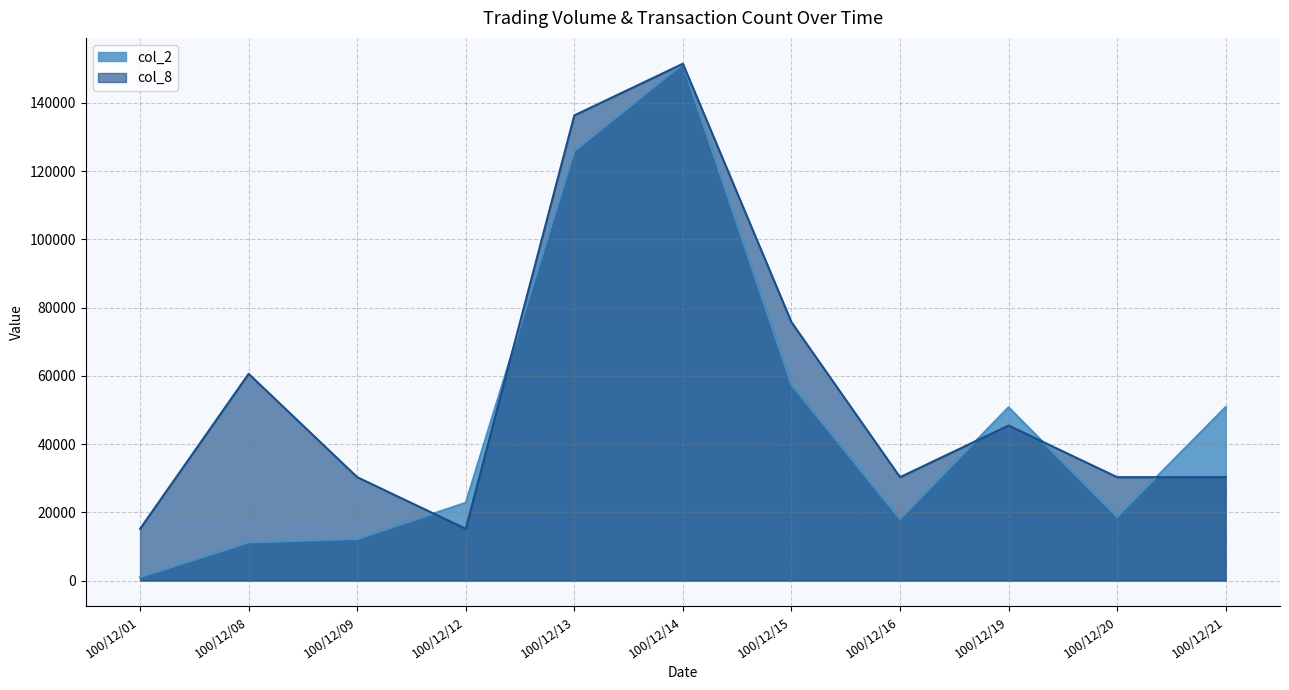

The value of col_2 at 100/12/01 is 1000. True or false?

True